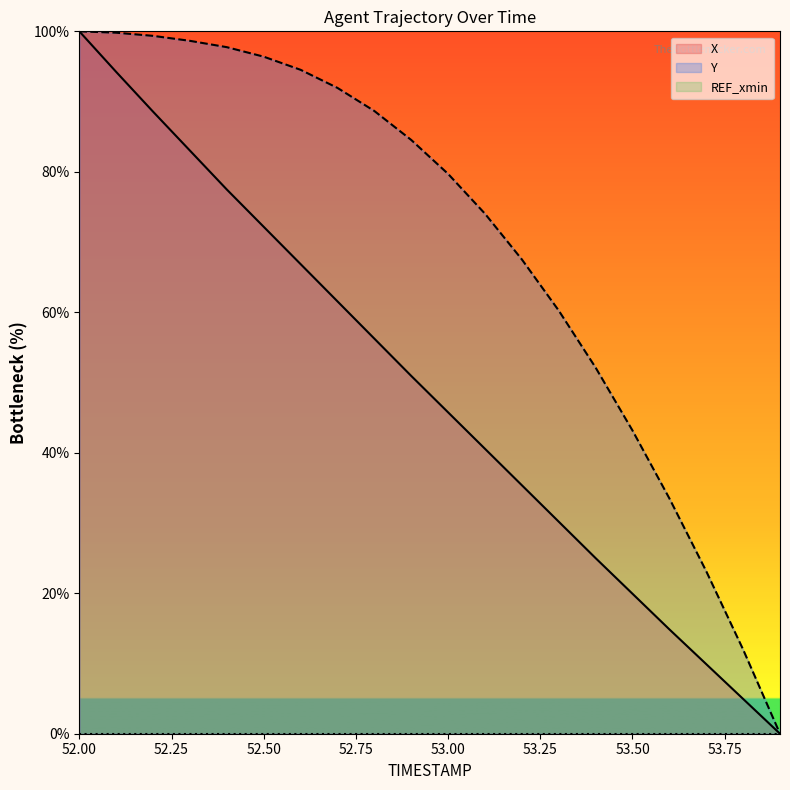

Is this an area chart (filled region under the line)?

No